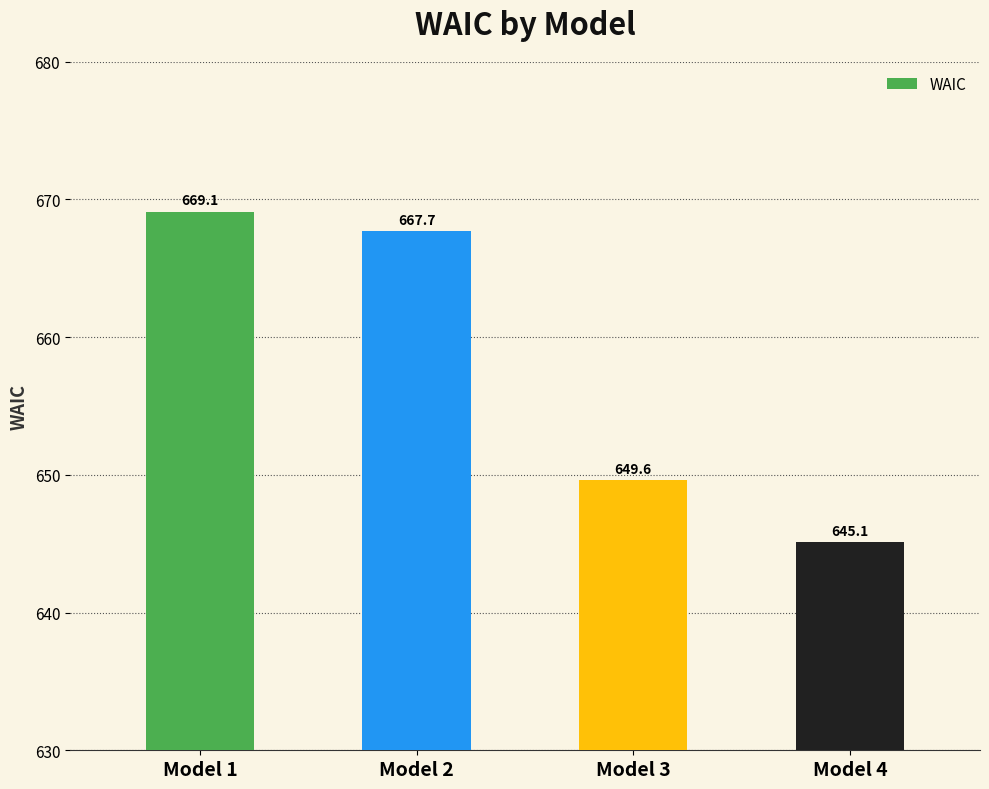

What is the value of the 3rd bar from the left?

649.6